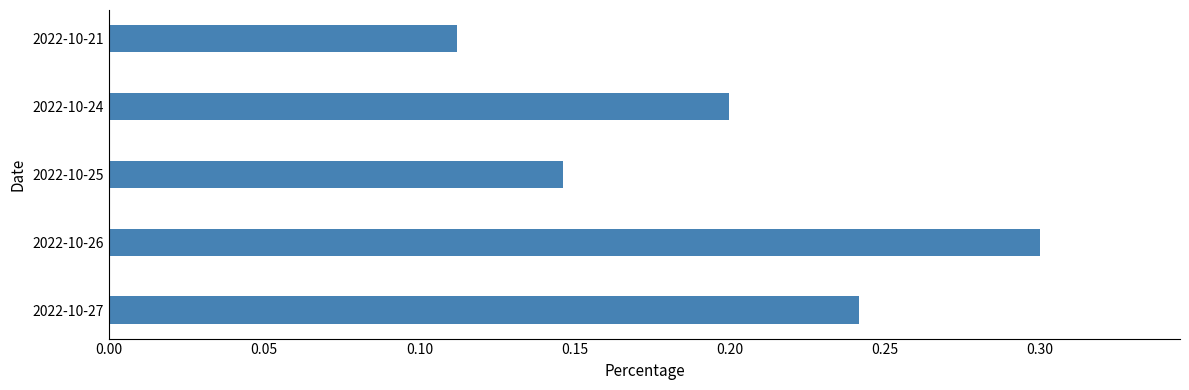

How many data points does each series have?

5